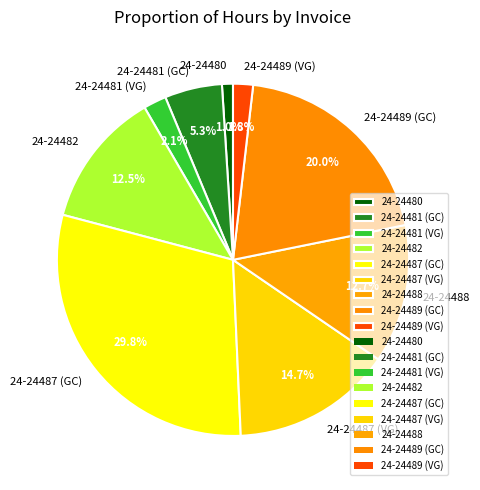

What percentage is the 24-24489 (VG) slice, to the nearest percent?

2%